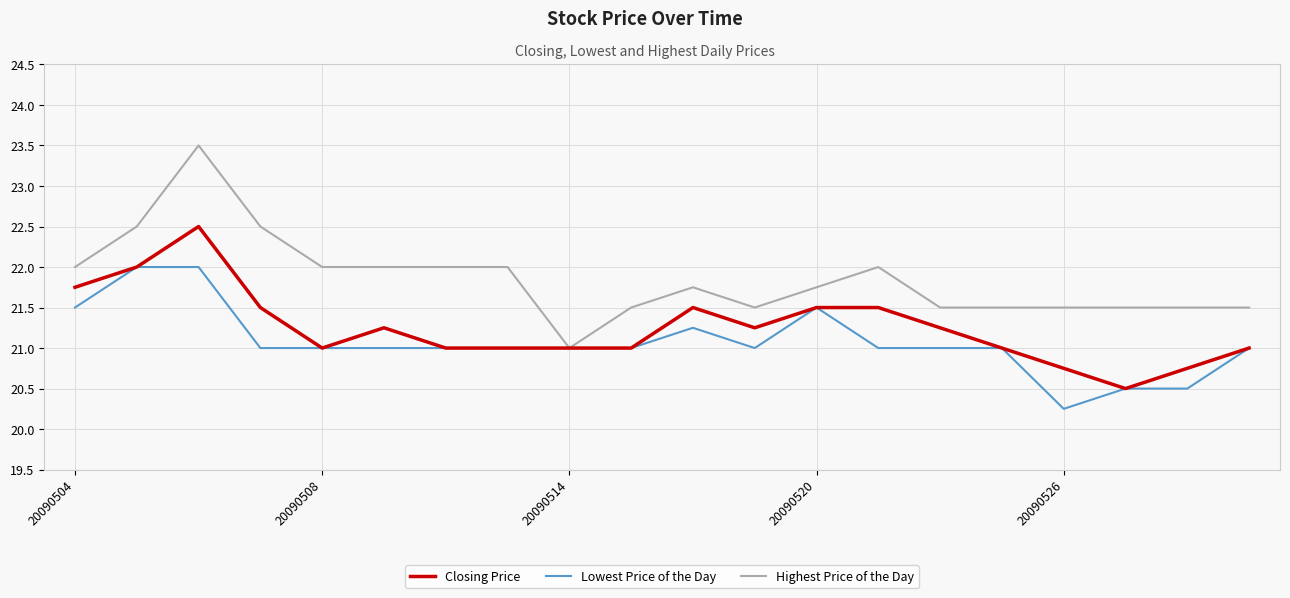

List the series in order of their peak value, lowest first.

Lowest Price of the Day, Closing Price, Highest Price of the Day